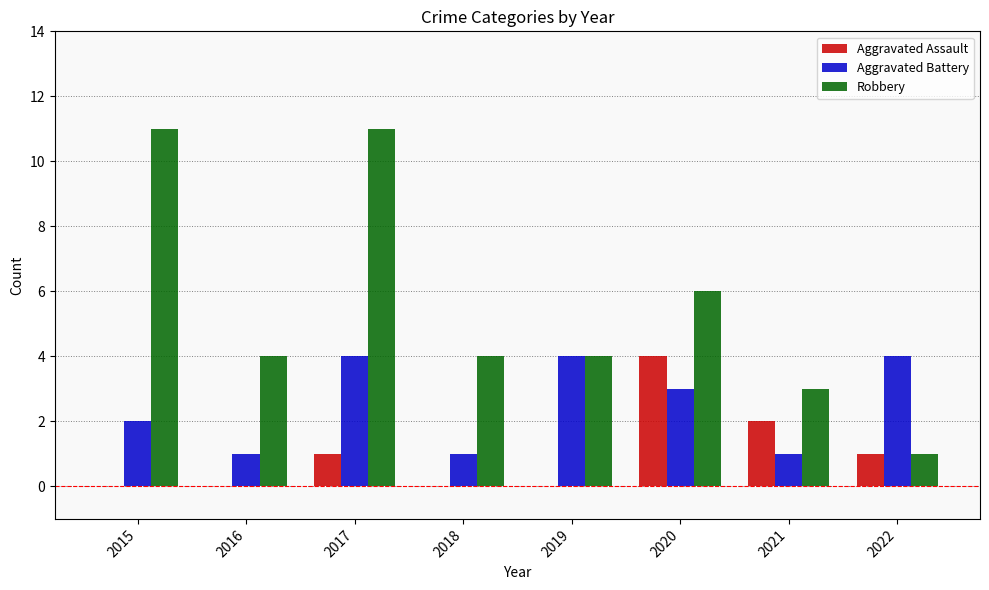

Reading left to right, transcribe all the data shown in this chart.

Aggravated Assault: 0	0	1	0	0	4	2	1
Aggravated Battery: 2	1	4	1	4	3	1	4
Robbery: 11	4	11	4	4	6	3	1